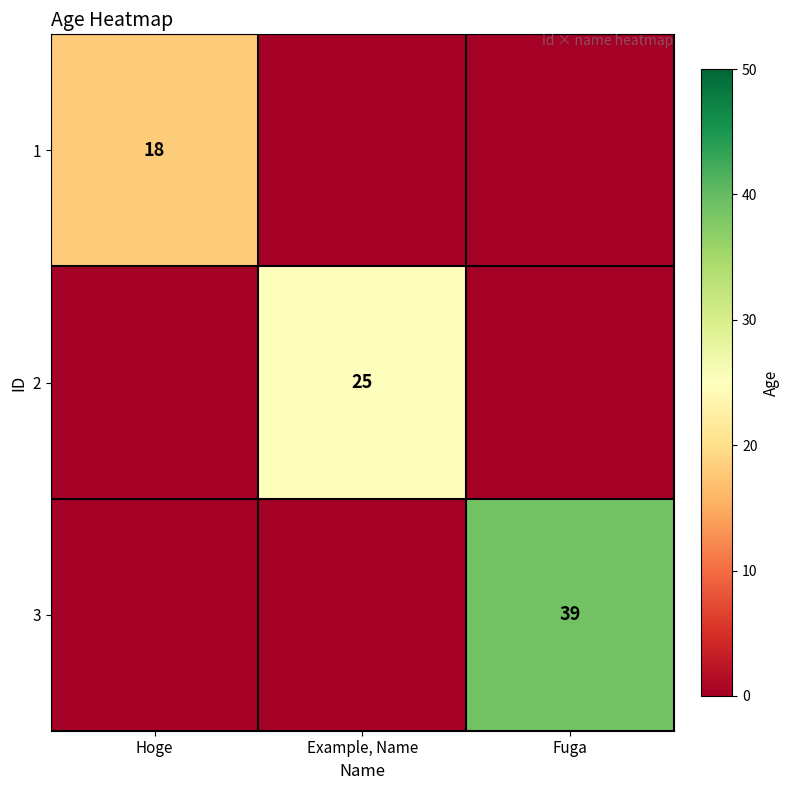

The value of 2 at Example, Name is 25. True or false?

True